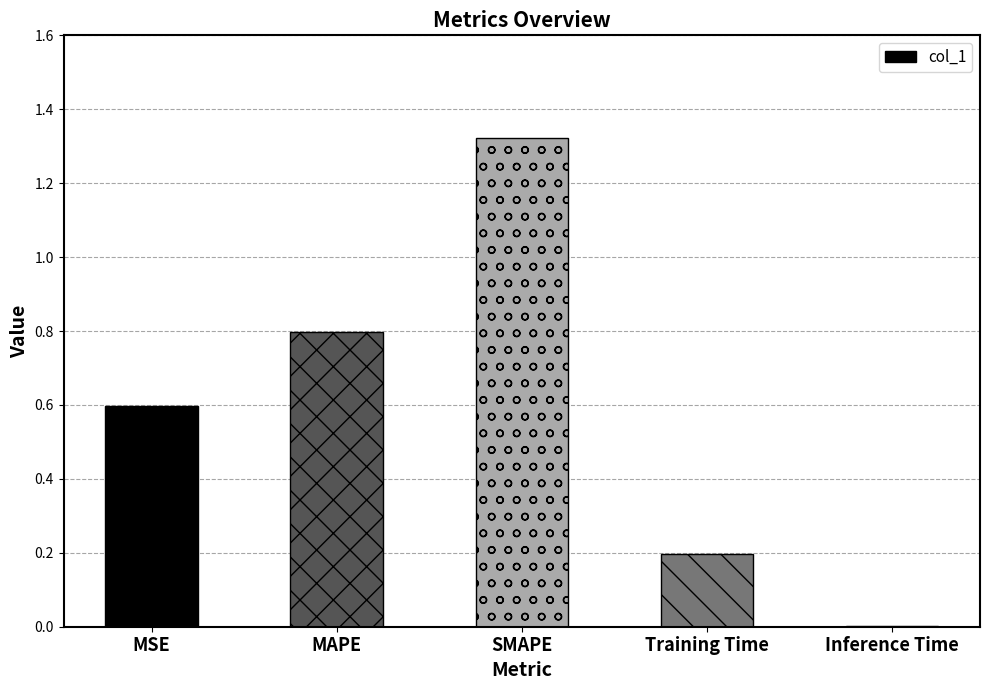

Does the chart contain stacked bars?

No